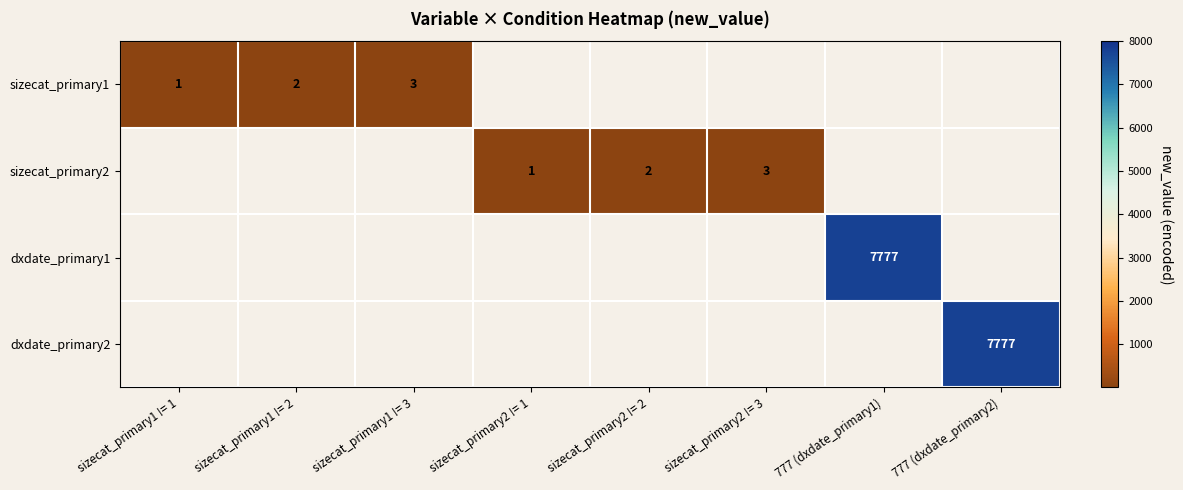

What is the minimum value shown in the chart?

1.0